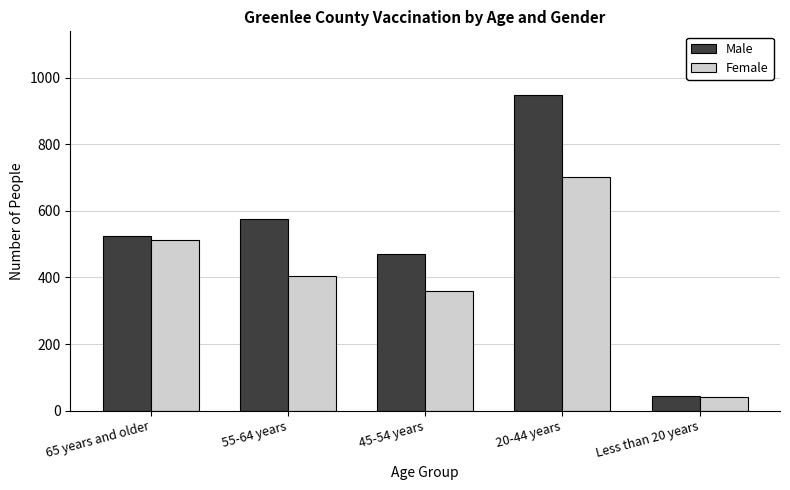

What is the total value across all series at 55-64 years?

979